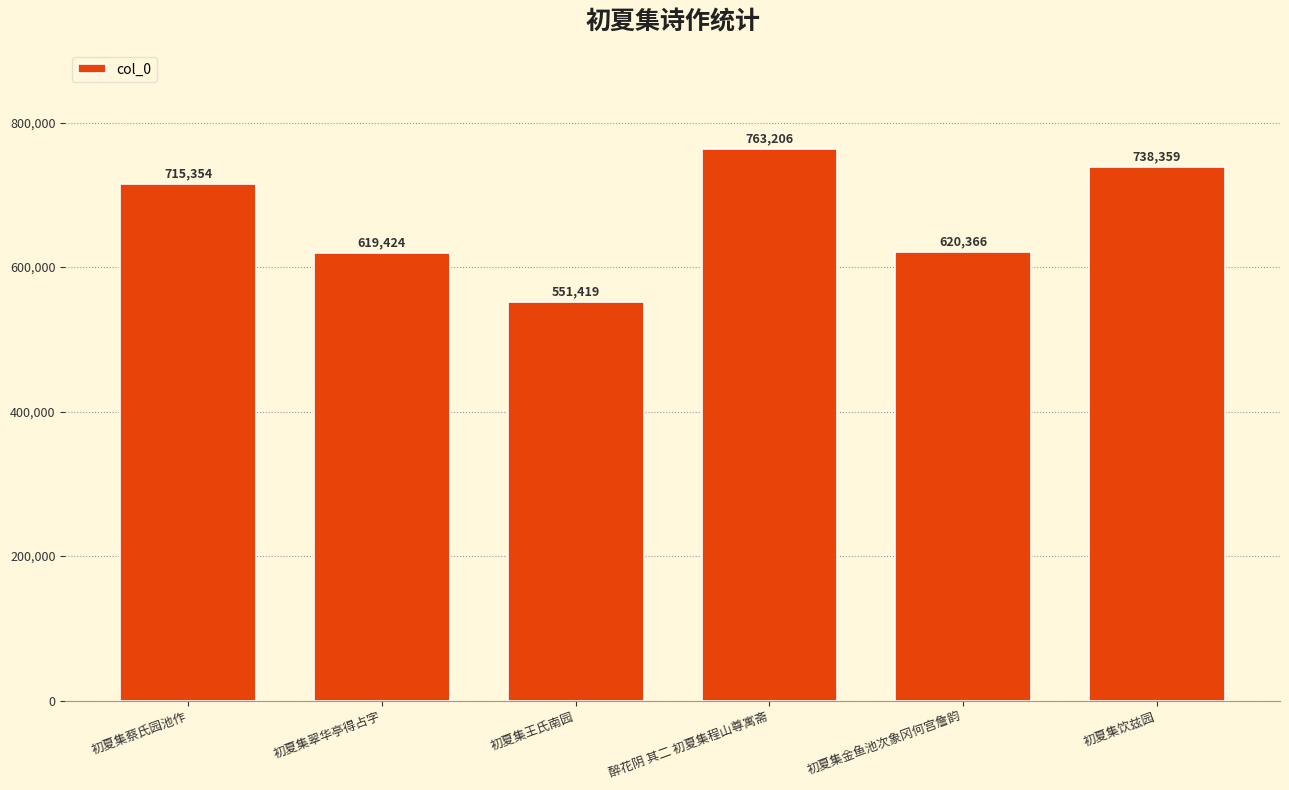

The chart shows a value of 551419 at 初夏集王氏南园. True or false?

True